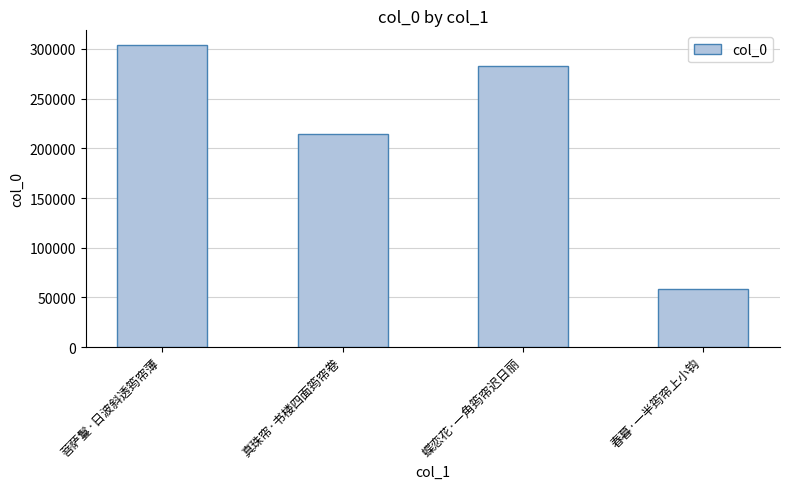

List the labels in order of value, smallest first.

春暮·一半筠帘上小钩, 真珠帘·书楼四面筠帘卷, 蝶恋花·一角筠帘迟日丽, 菩萨鬘·日波斜透筠帘薄